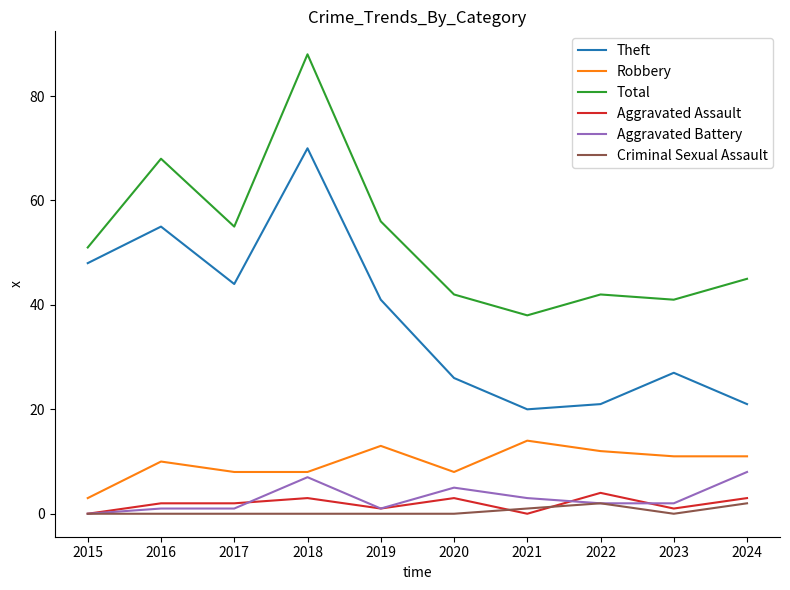

Which category has the highest value across all series?

2018